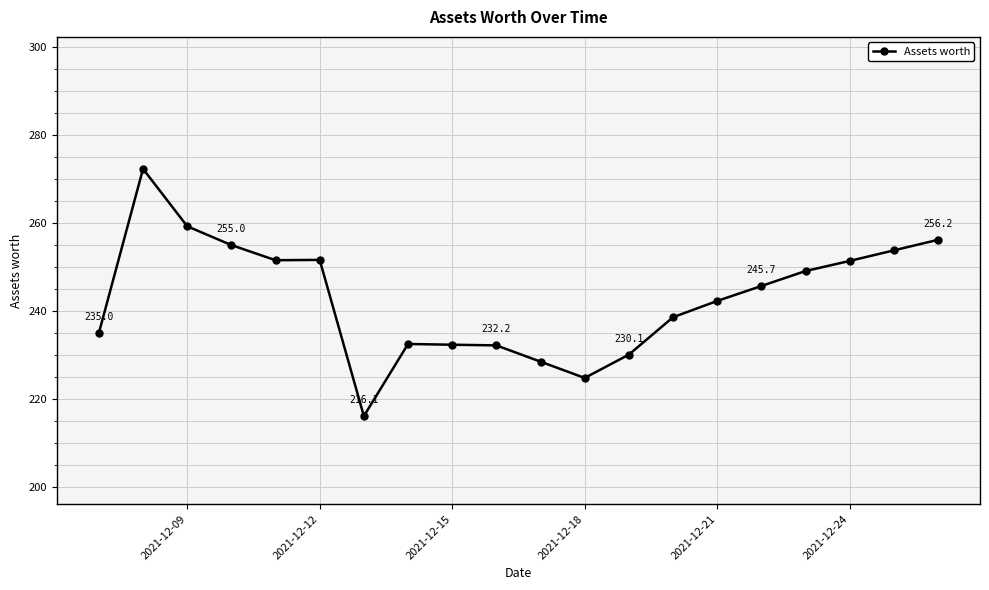

What is the value of the 14th point from the left?

238.6